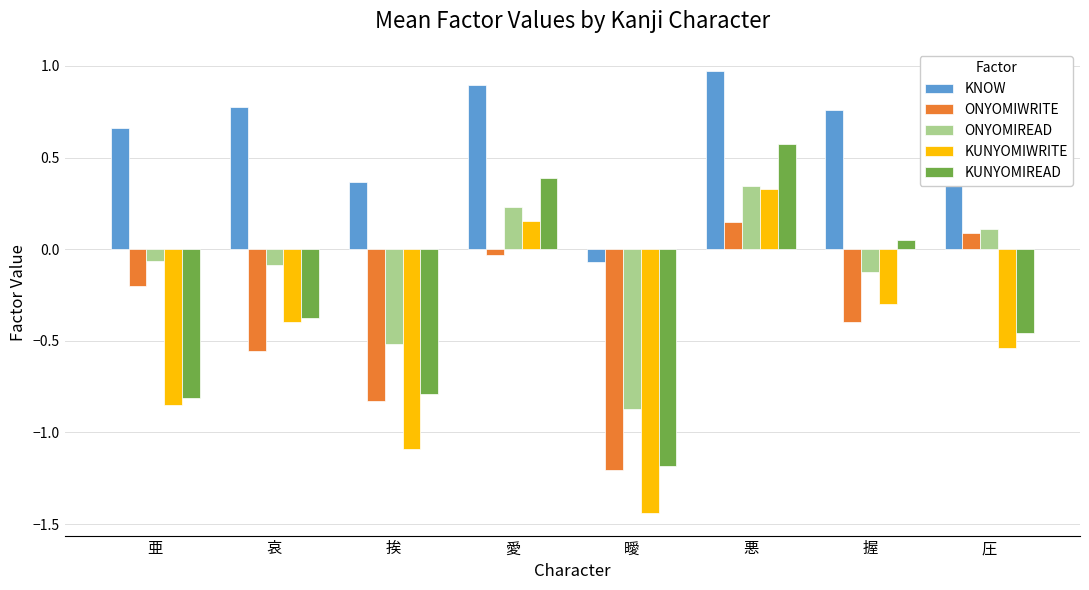

At which label does ONYOMIWRITE first exceed 0?

悪